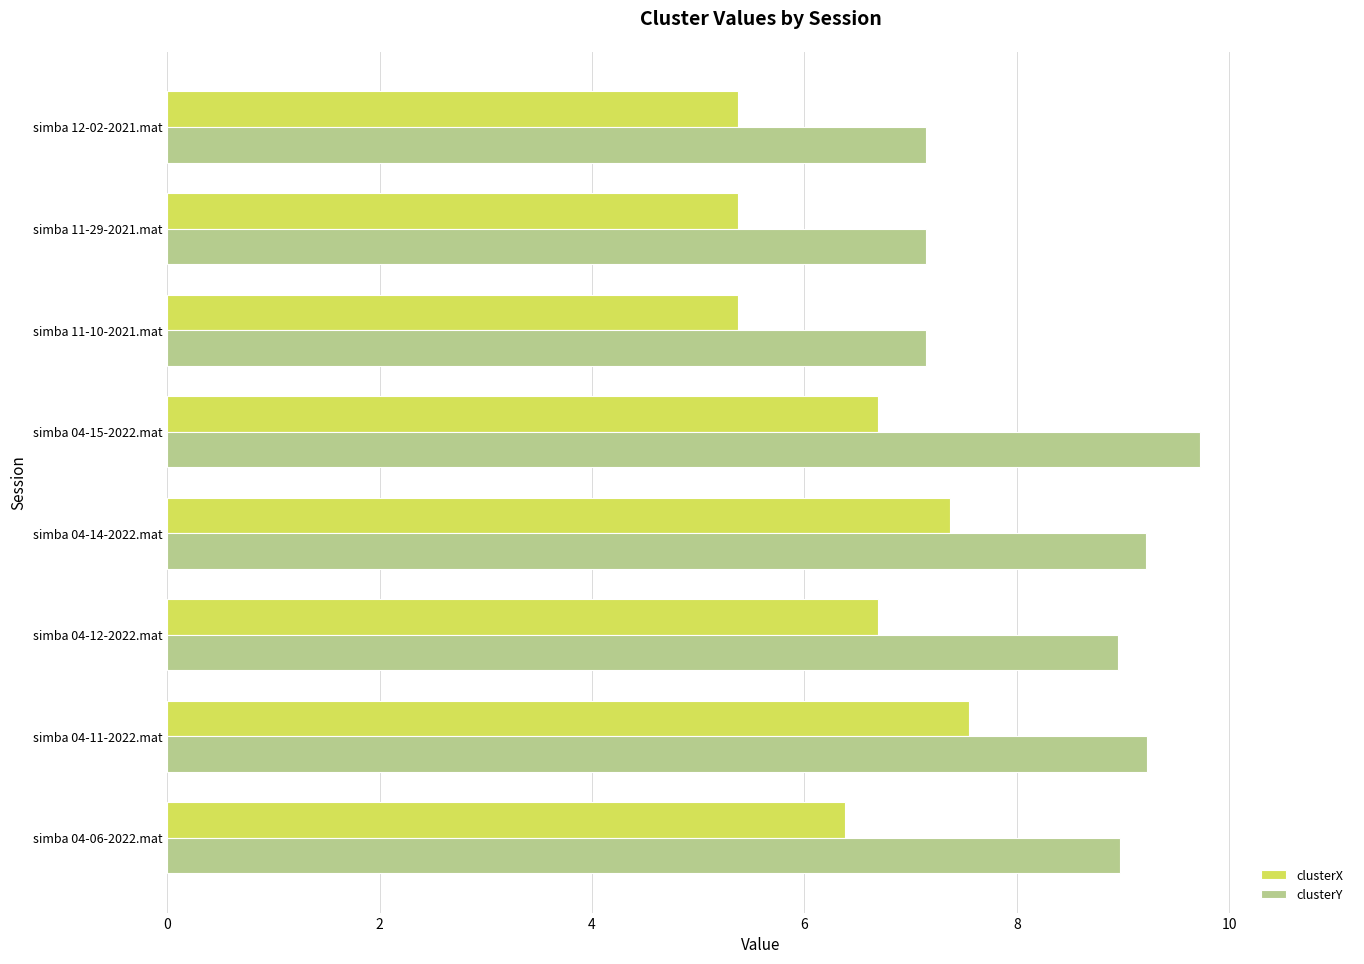

What is the spread (max minus min) of values at simba 04-14-2022.mat?

1.8